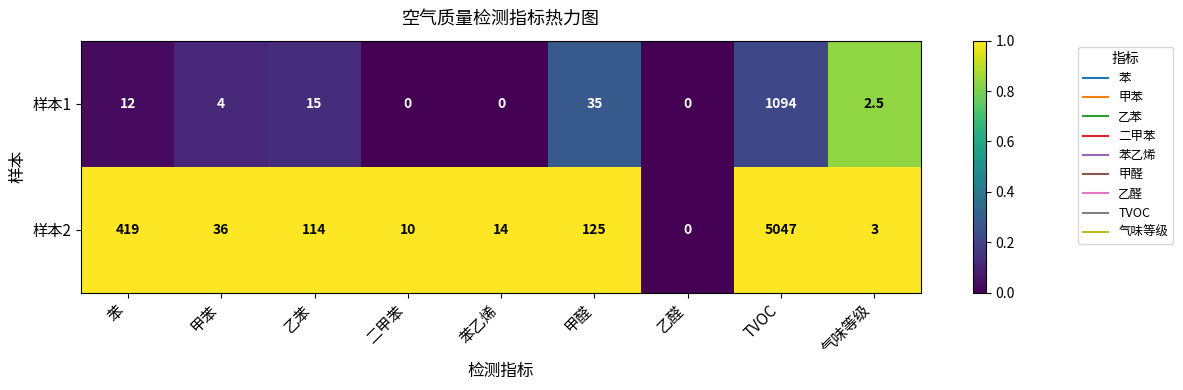

True or false: 样本1 has a value of 2.5 at 气味等级.

True